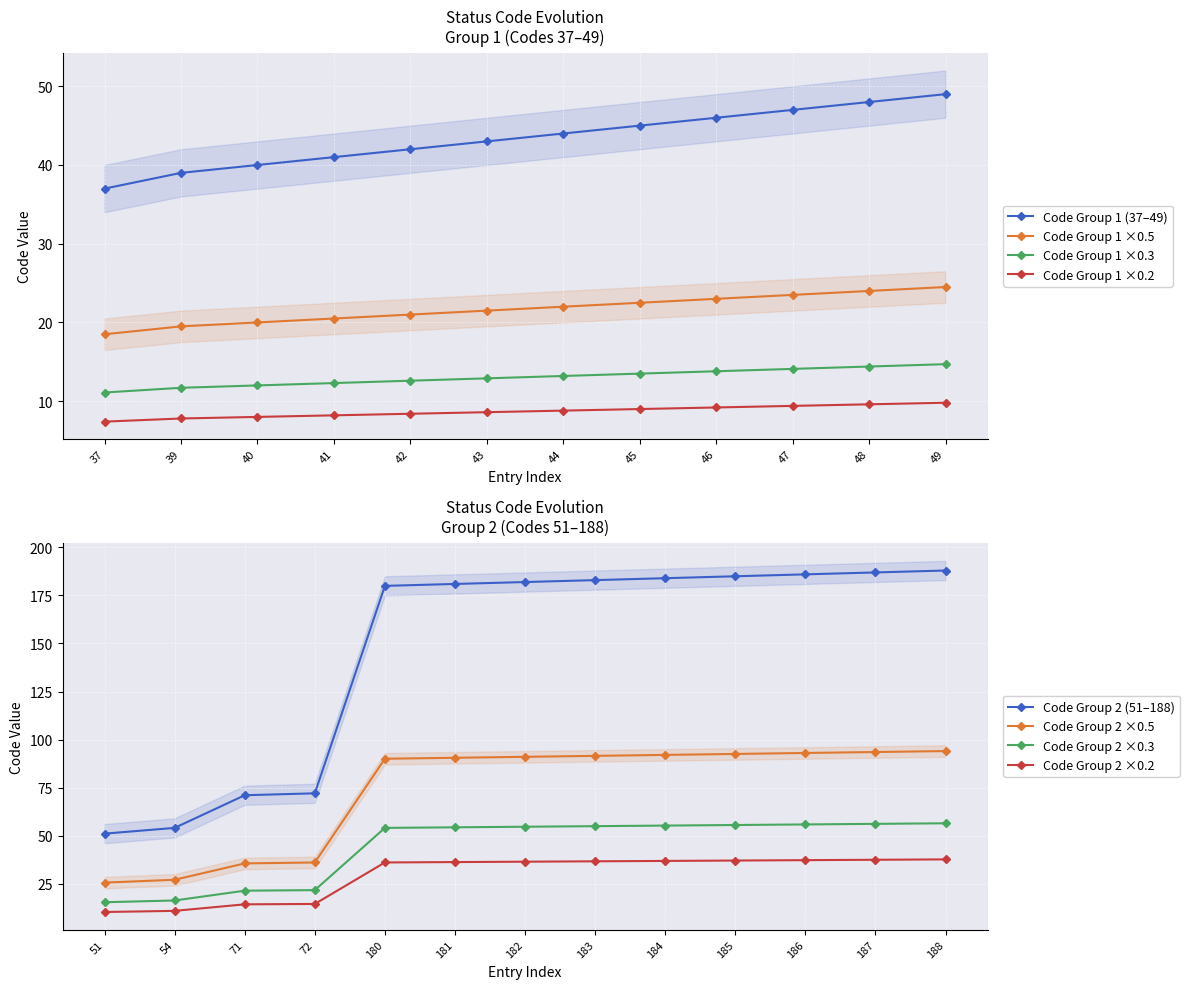

What is the approximate value at 47, to the nearest 50?

50